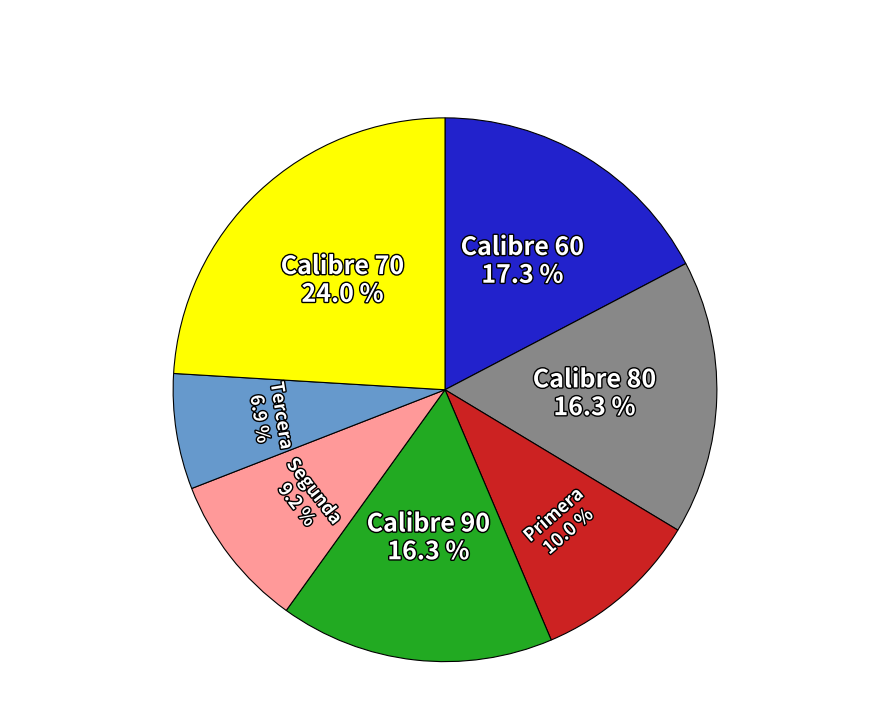

Does Tercera represent more than half of the total?

No